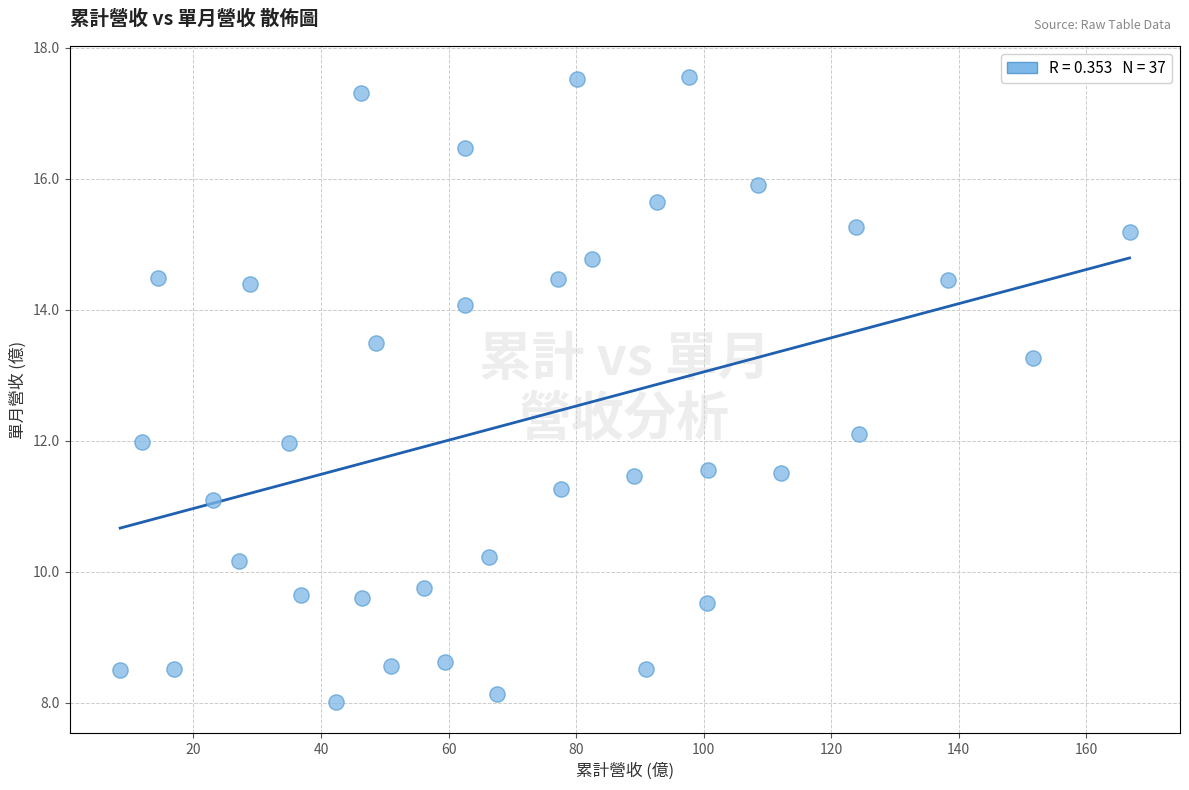

What is the range of Y values (max minus min)?

9.5